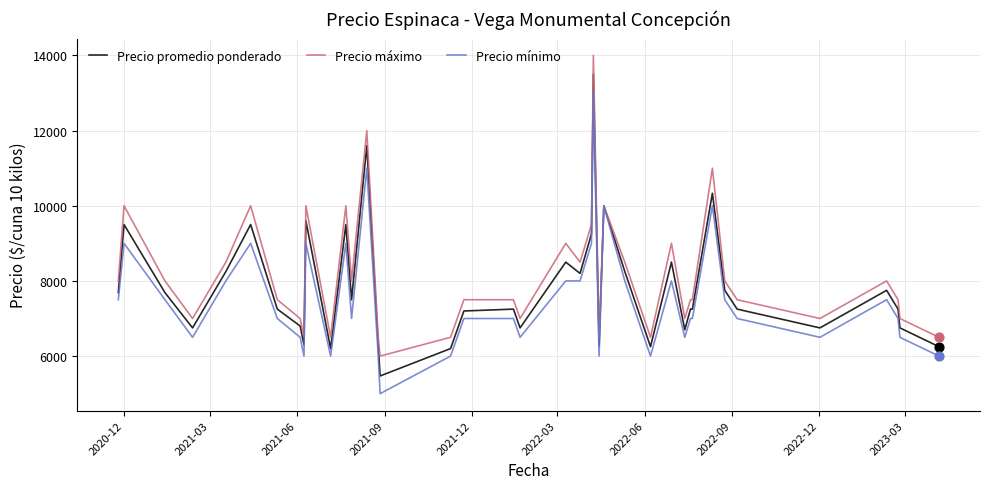

Which series has the largest range (max minus min)?

Precio promedio ponderado